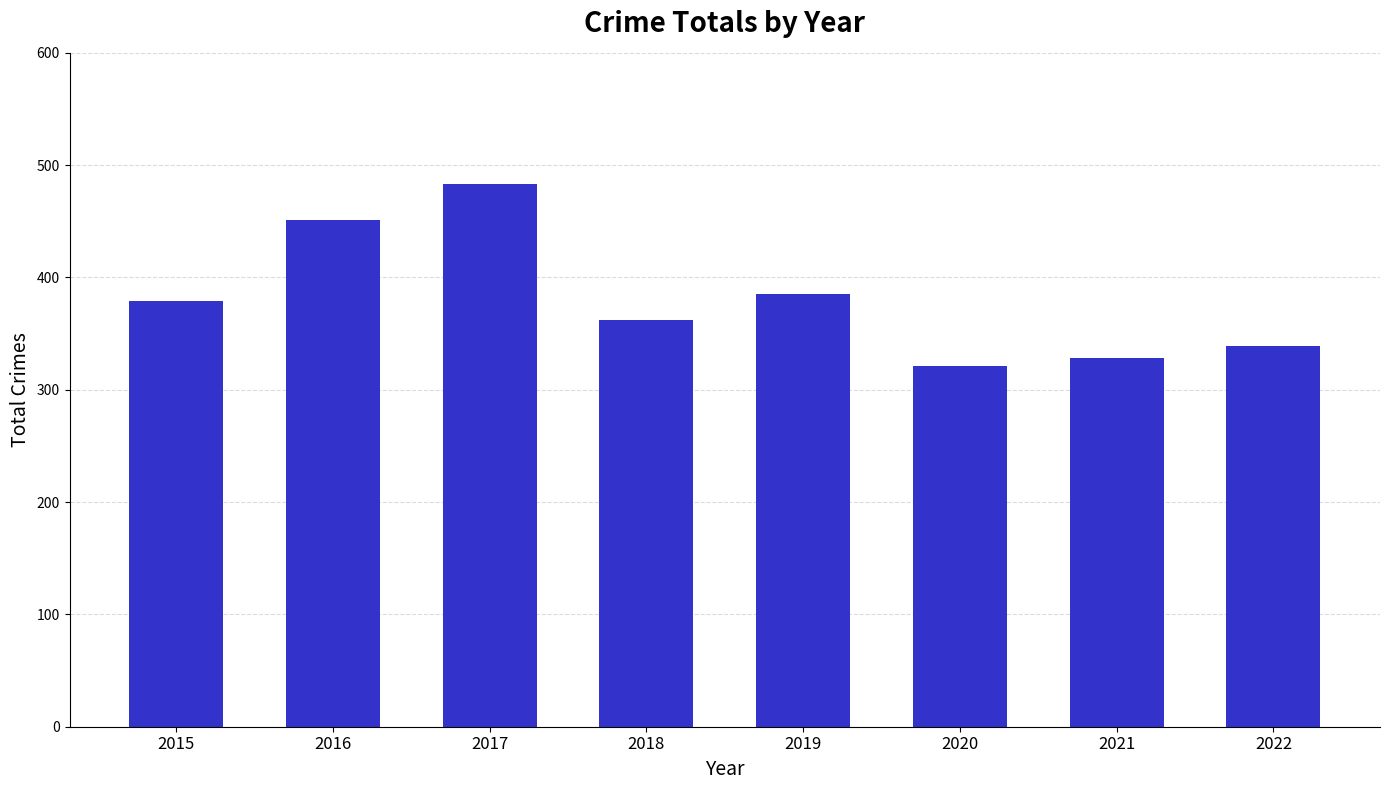

How many values are below 379?

4